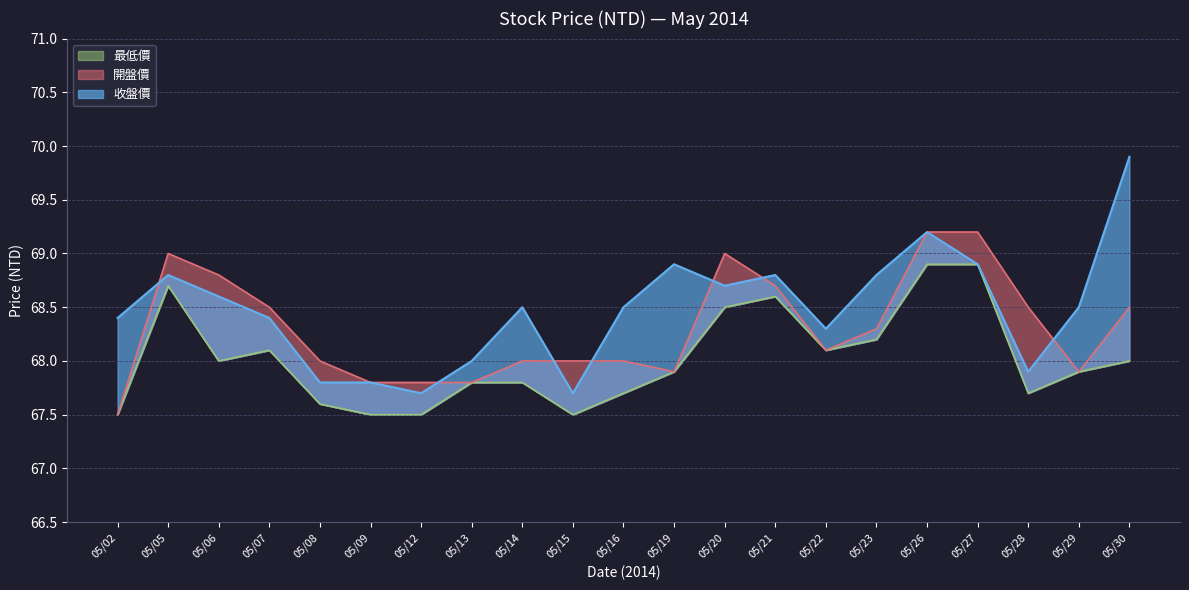

True or false: 最低價 and 收盤價 intersect in this chart.

False